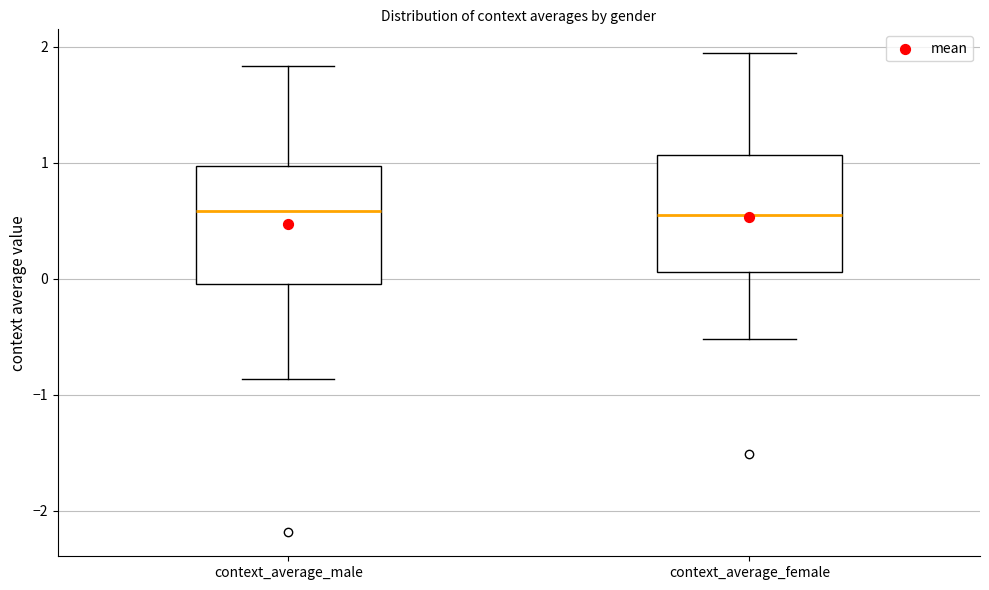

Reading left to right, transcribe this box plot: for each box, give where its median line is, the range the box spans, and where its two whiskers end, as read against the y-axis. The values are not printed on the chart, so give them approximately, as read against the axis.

context_average_male: median 0.6, box 0.0 to 1.0, whiskers -0.9 to 1.8
context_average_female: median 0.5, box 0.1 to 1.1, whiskers -0.5 to 1.9